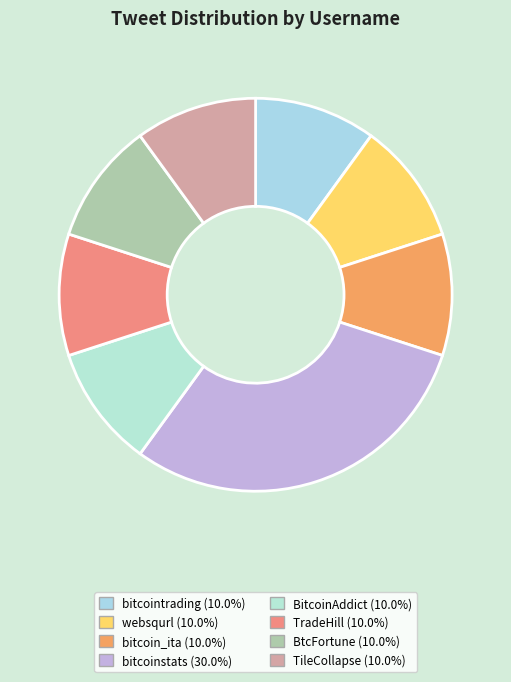

To the nearest percent, what is the combined percentage of TileCollapse and TradeHill?

20%